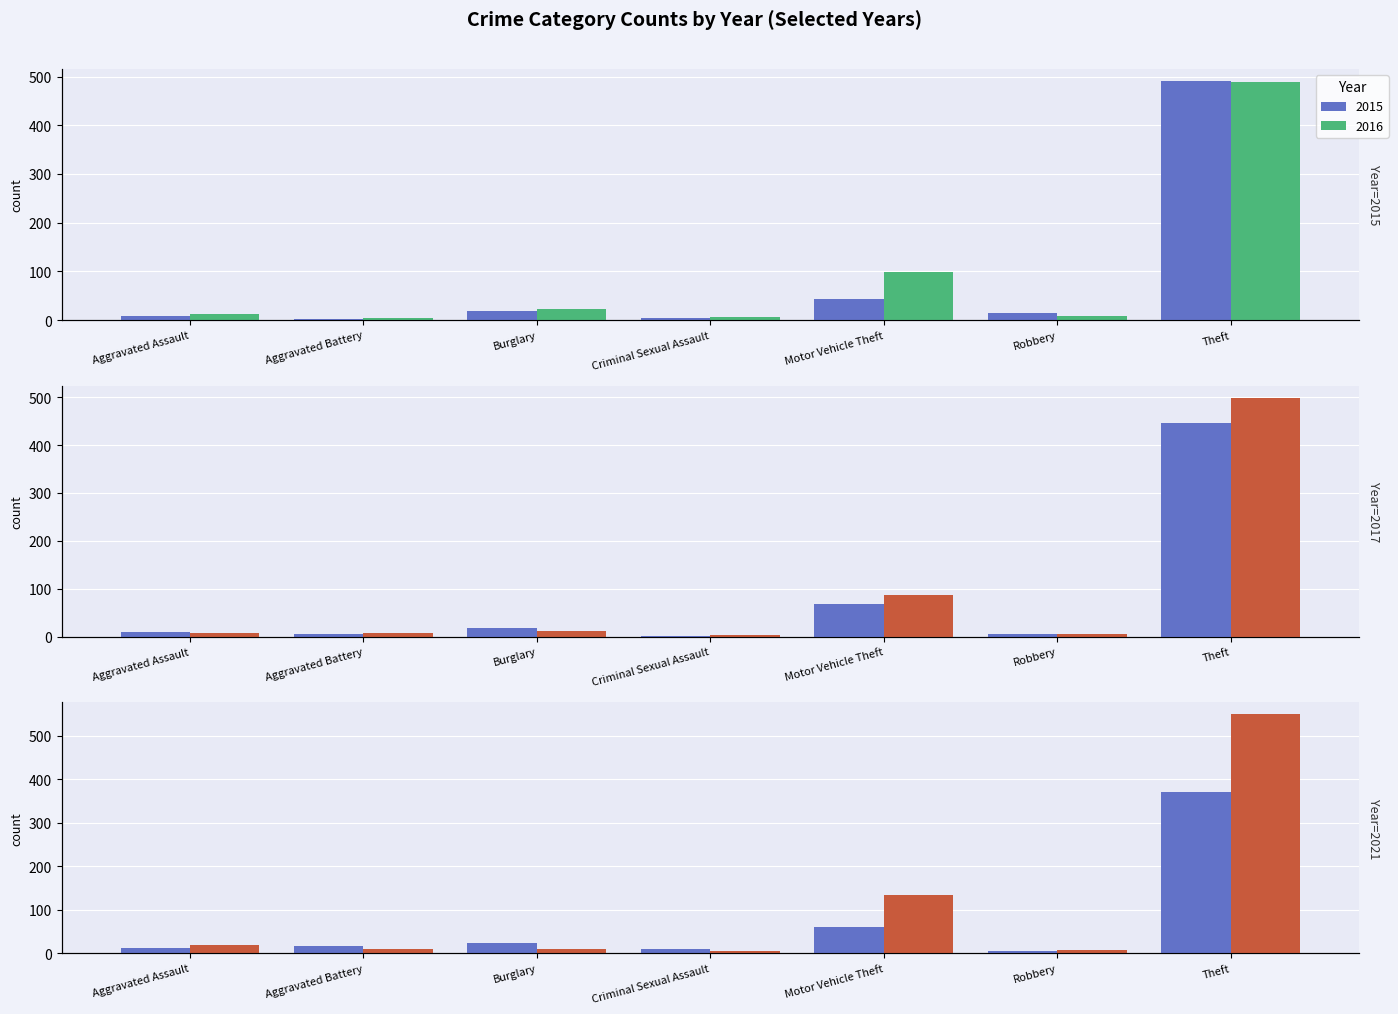

Which series changed the most between Aggravated Assault and Theft?

2023